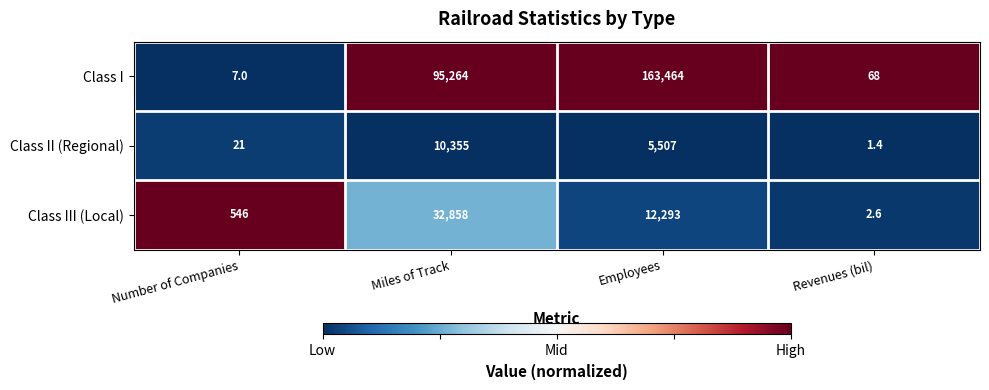

True or false: Class III (Local) has a value of 121.4 at Number of Companies.

False